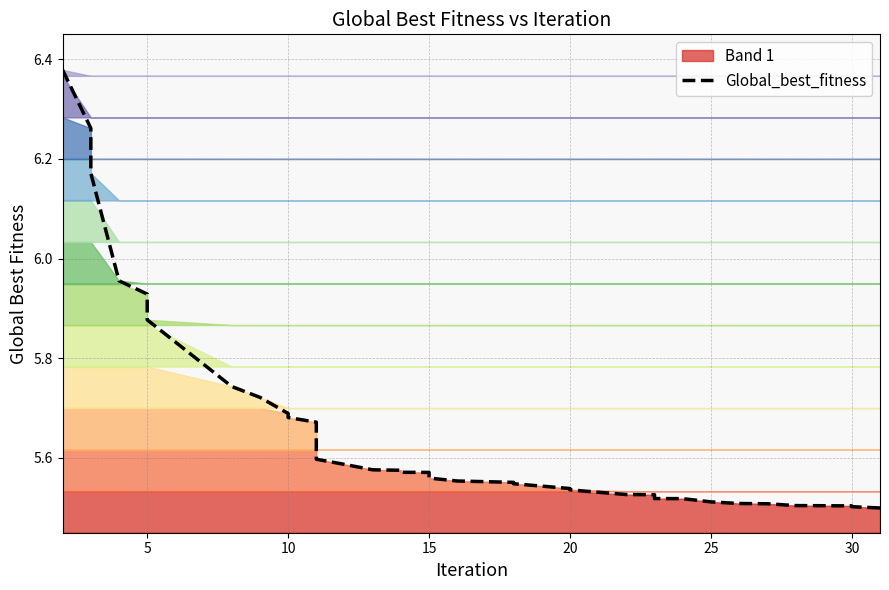

True or false: there are more than 1 points higher than both neighbors.

False